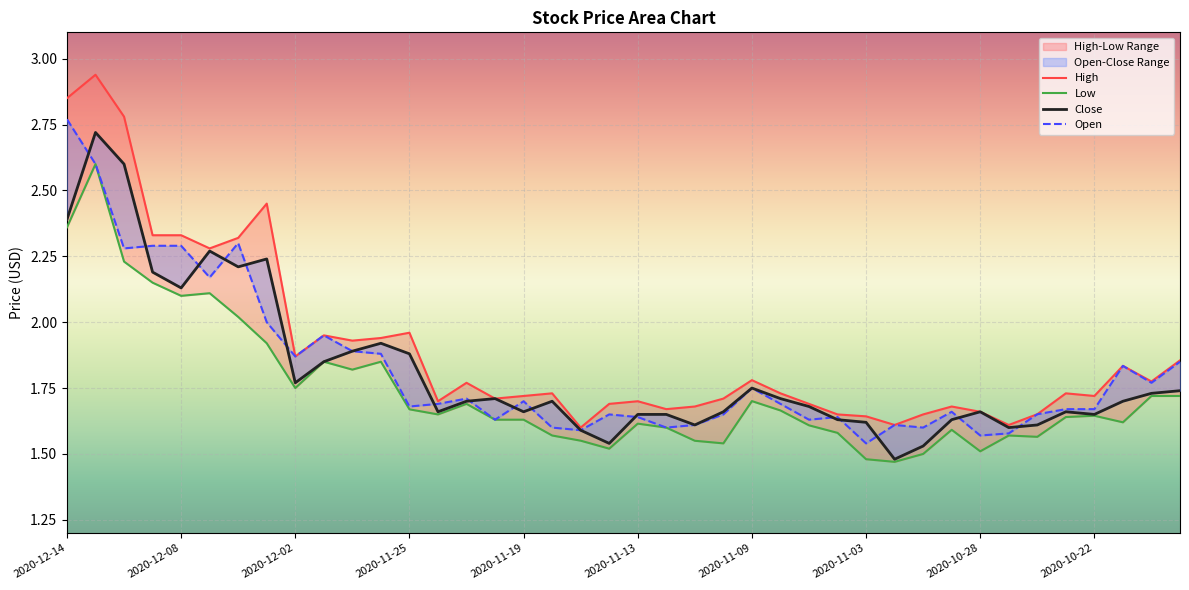

How many lines are shown in the chart?

4